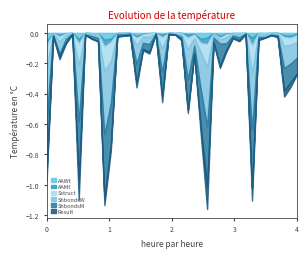

What is the difference between the maximum and minimum values in the AAMt series?

0.1